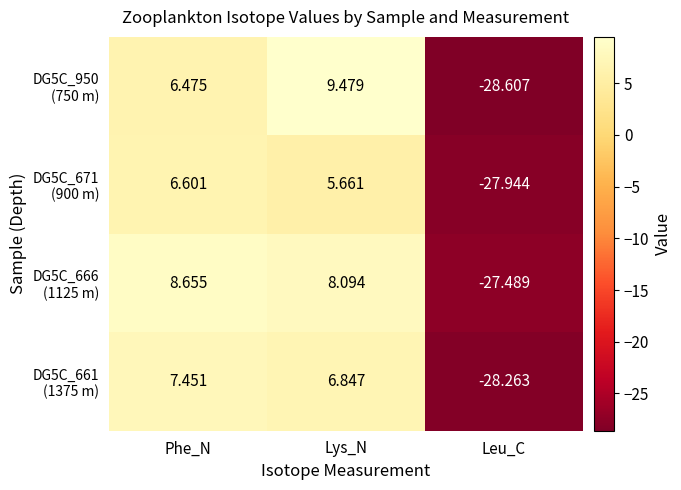

Which category has the highest value across all series?

Lys_N